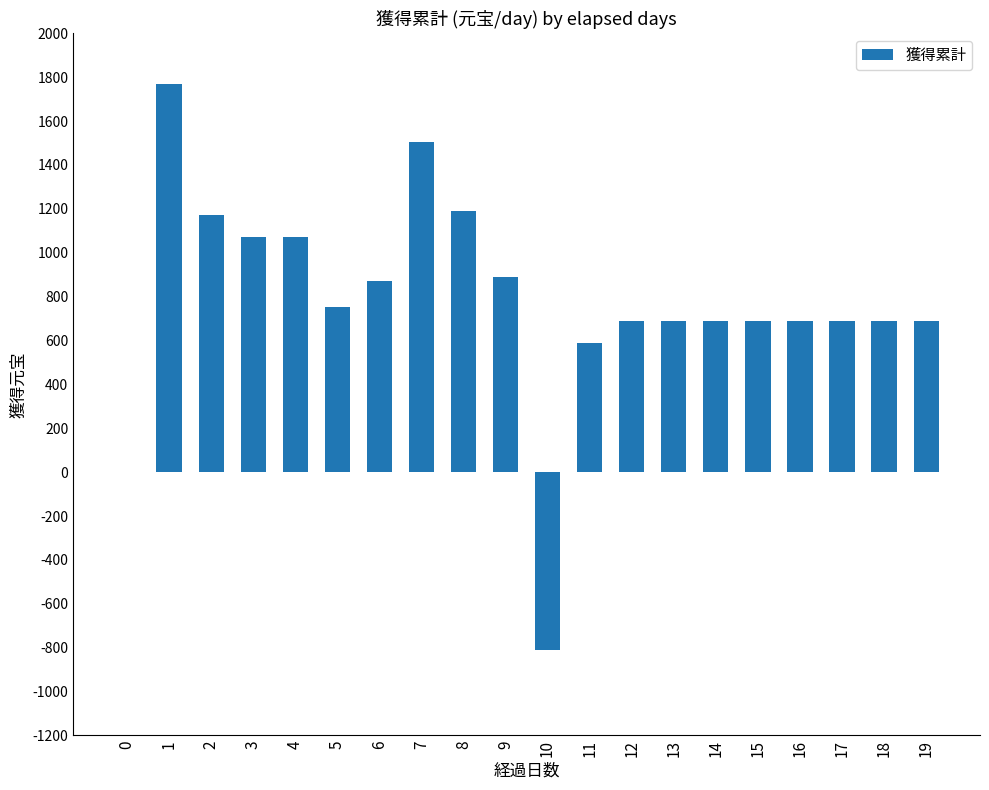

The value at 8 is 1190. True or false?

True